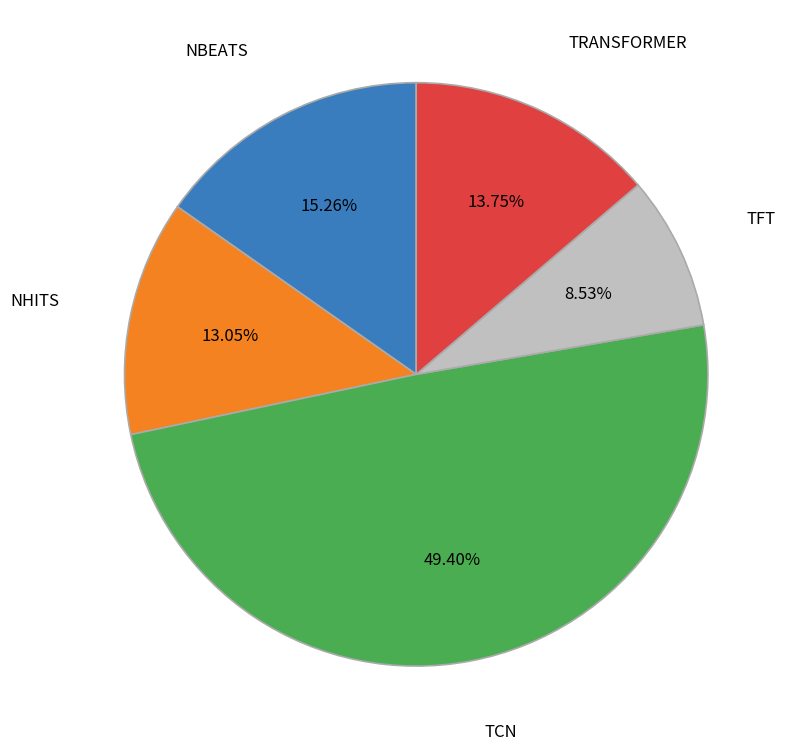

Combined, do TFT and TCN account for over 50%?

Yes